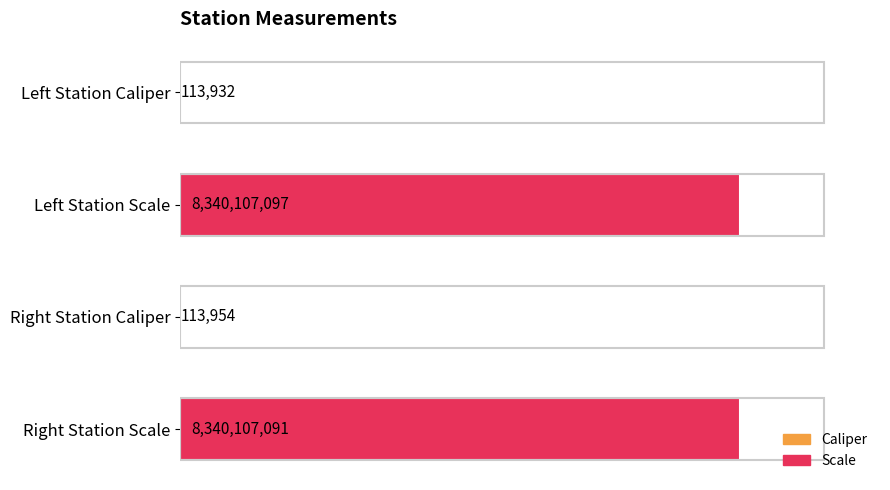

Are the bars horizontal?

Yes